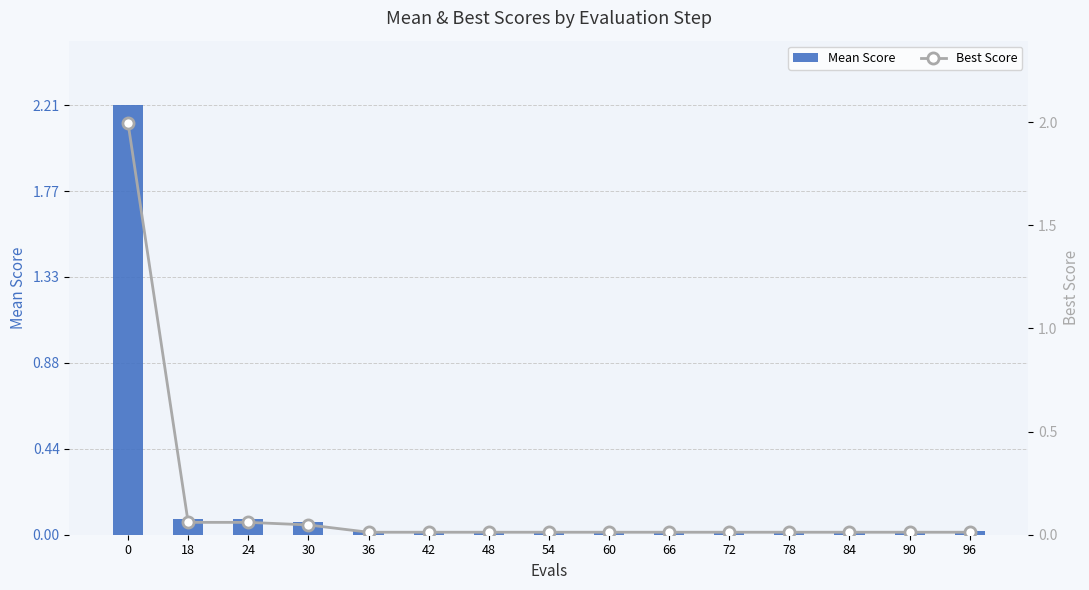

Reading left to right, transcribe all the data shown in this chart.

Mean Score: 0=2.2	18=0.1	24=0.1	30=0.1	36=0.0	42=0.0	48=0.0	54=0.0	60=0.0	66=0.0	72=0.0	78=0.0	84=0.0	90=0.0	96=0.0
Best Score: 0=2.0	18=0.1	24=0.1	30=0.0	36=0.0	42=0.0	48=0.0	54=0.0	60=0.0	66=0.0	72=0.0	78=0.0	84=0.0	90=0.0	96=0.0